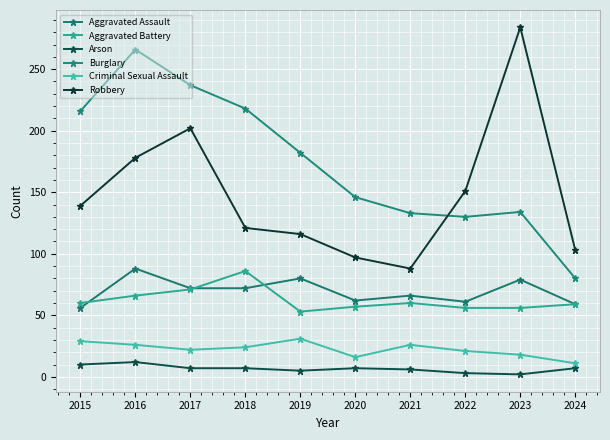

Does the chart have visible grid lines?

Yes